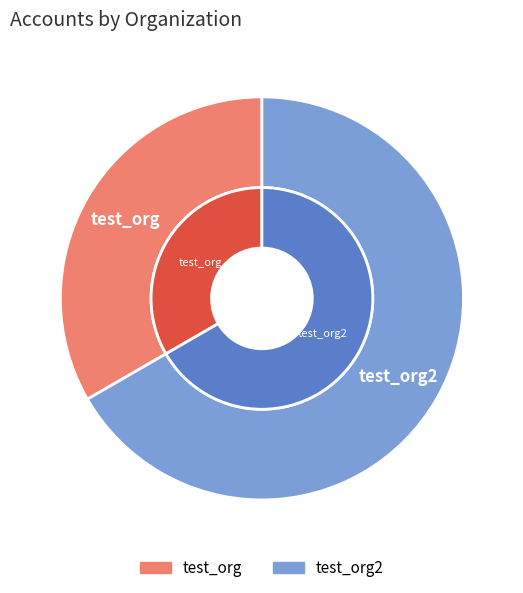

Is the sum of test_org2 and test_org greater than half?

Yes